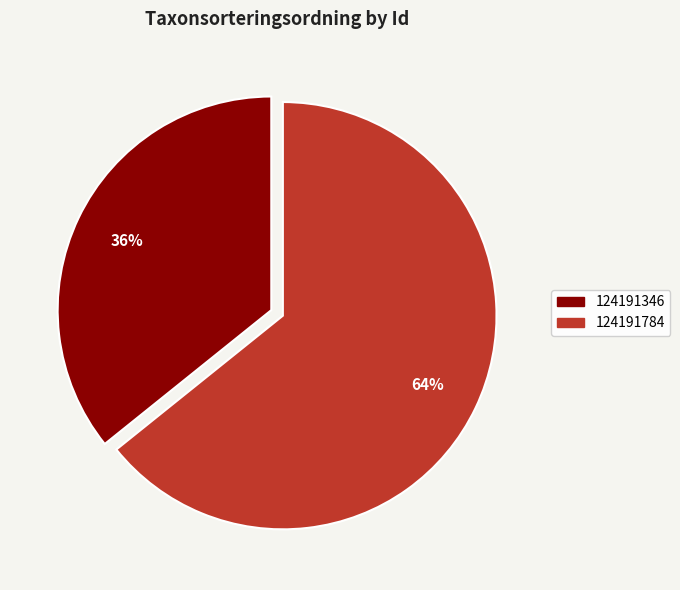

To the nearest percent, what is the average slice percentage?

50%